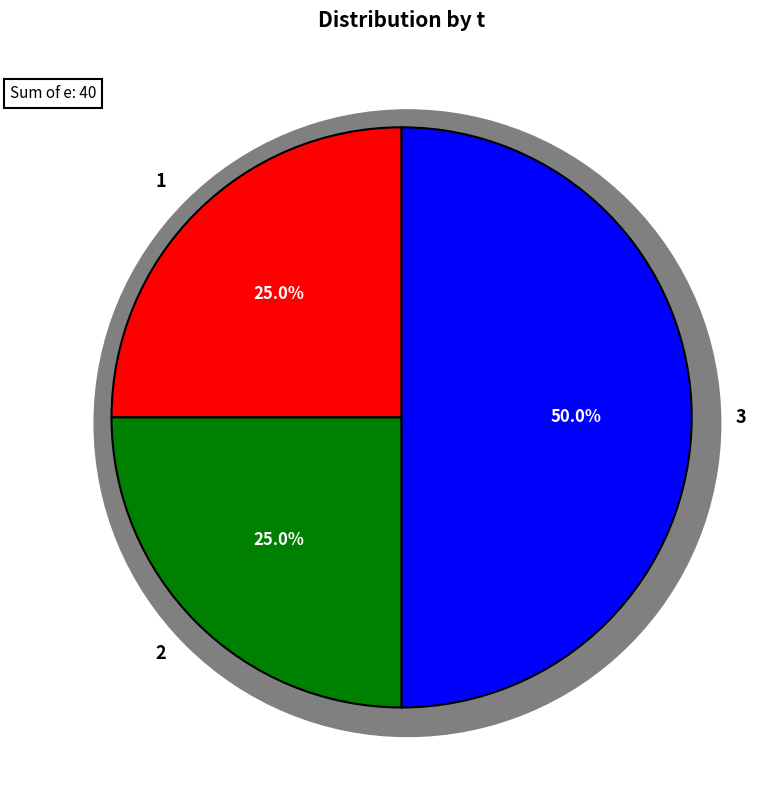

Between 2 and 1, which is larger?

2